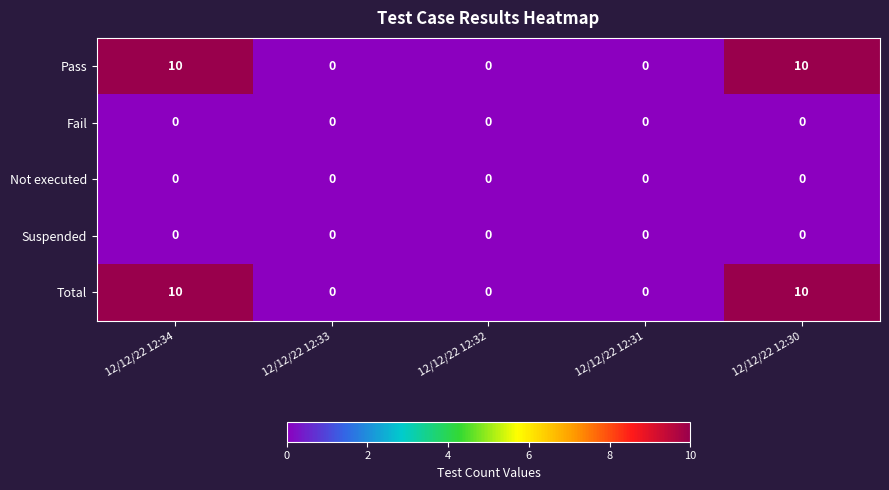

Reading left to right, what are all the values shown in this chart?

Pass: 10	0	0	0	10
Fail: 0	0	0	0	0
Not executed: 0	0	0	0	0
Suspended: 0	0	0	0	0
Total: 10	0	0	0	10